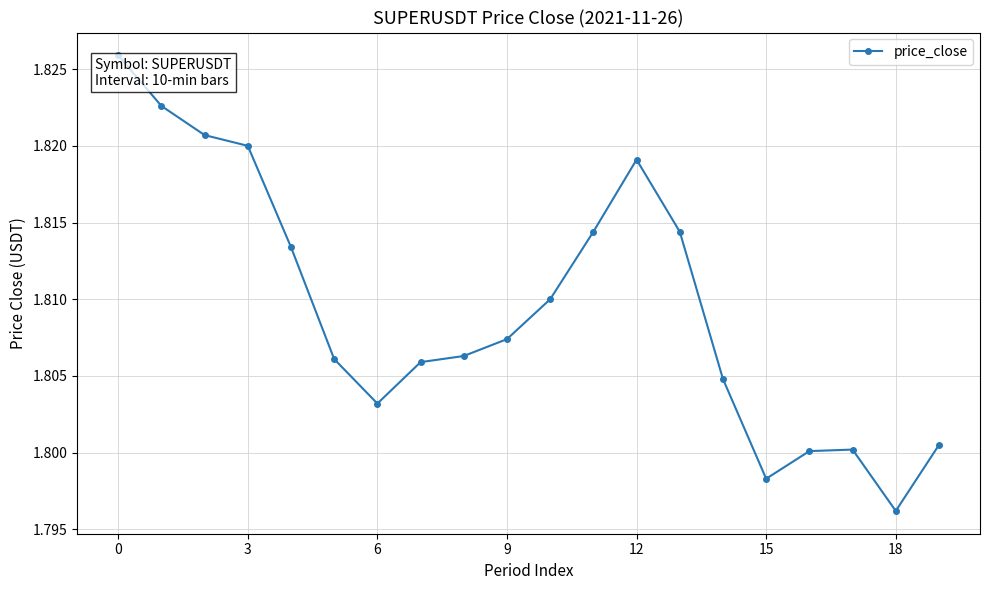

True or false: the data has more than 1 interior local peaks.

True